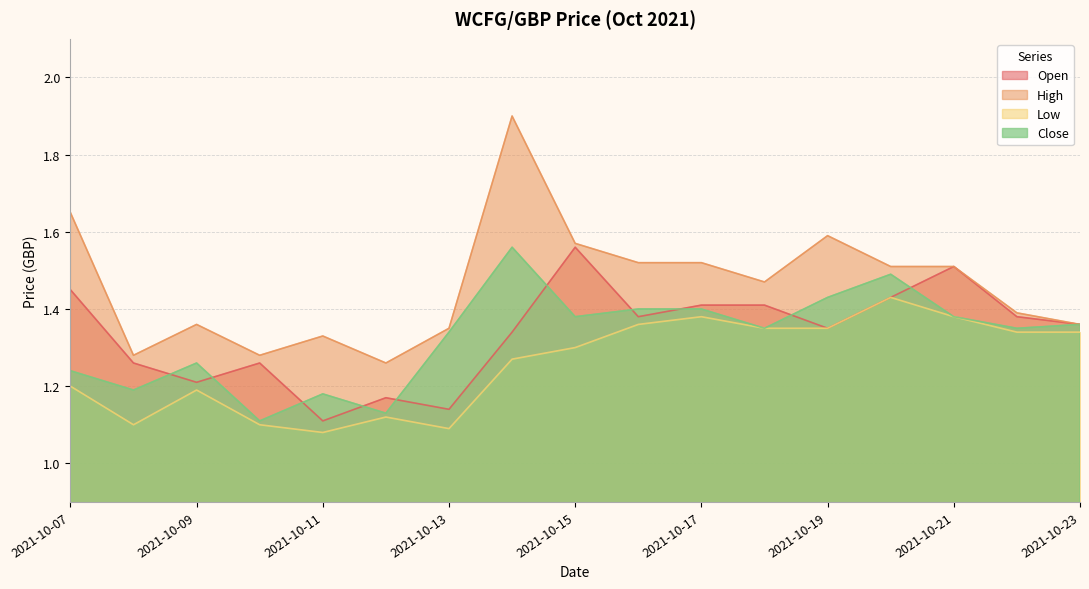

Is it true that Open equals 0.5 at 2021-10-13?

False